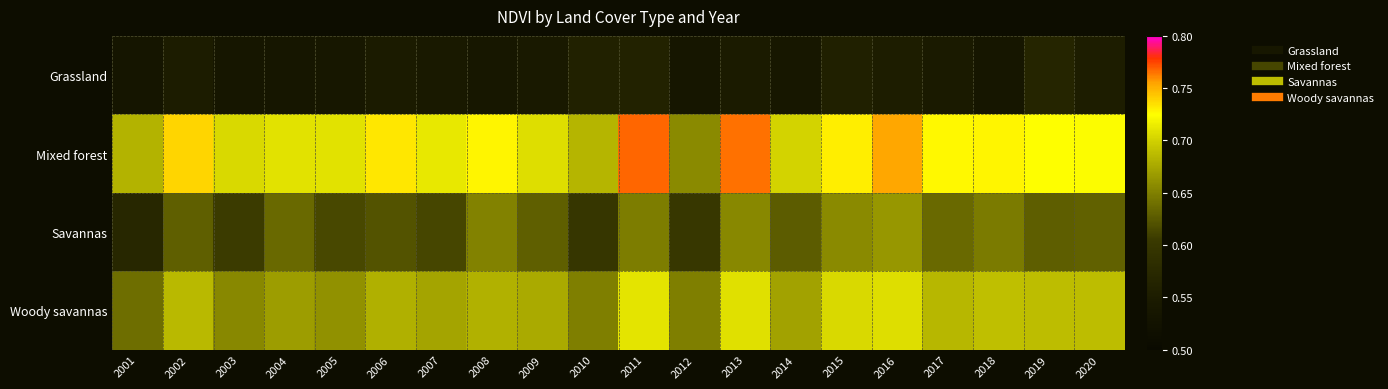

What is the minimum value shown in the chart?

0.5